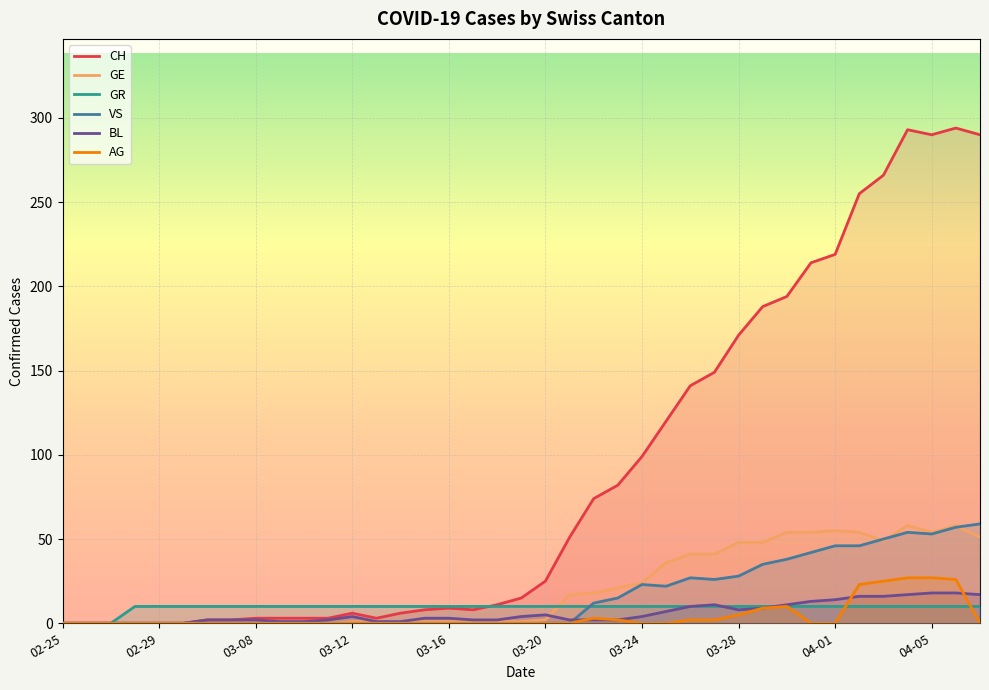

What are all the series names shown in the legend?

CH, GE, GR, VS, BL, AG